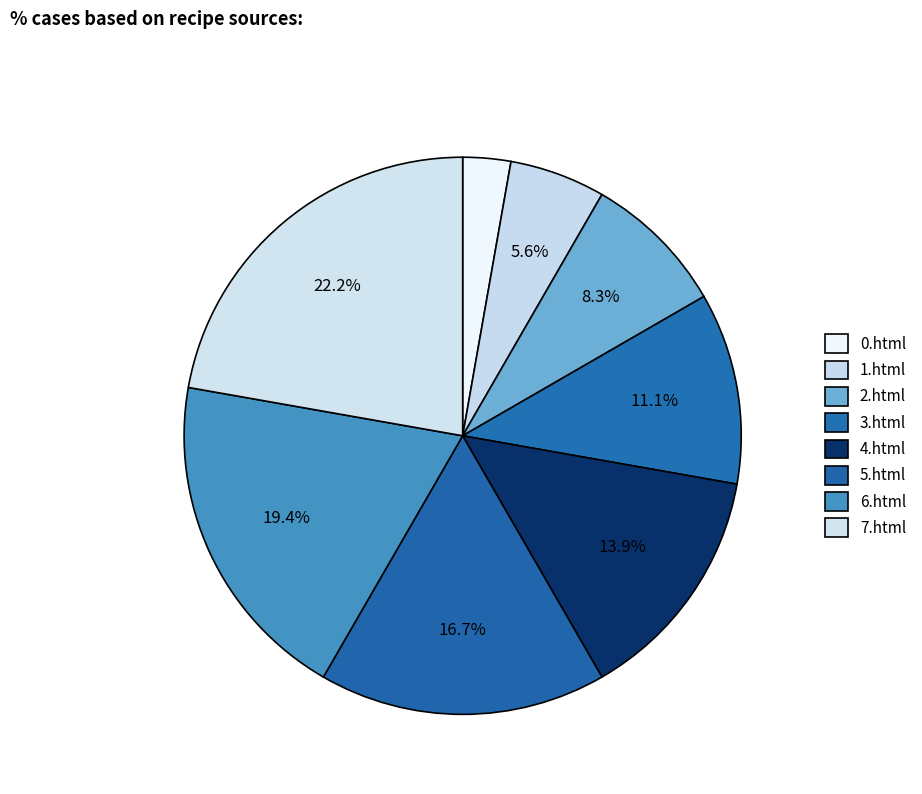

To the nearest percent, what is the combined percentage of 2.html and 0.html?

11%